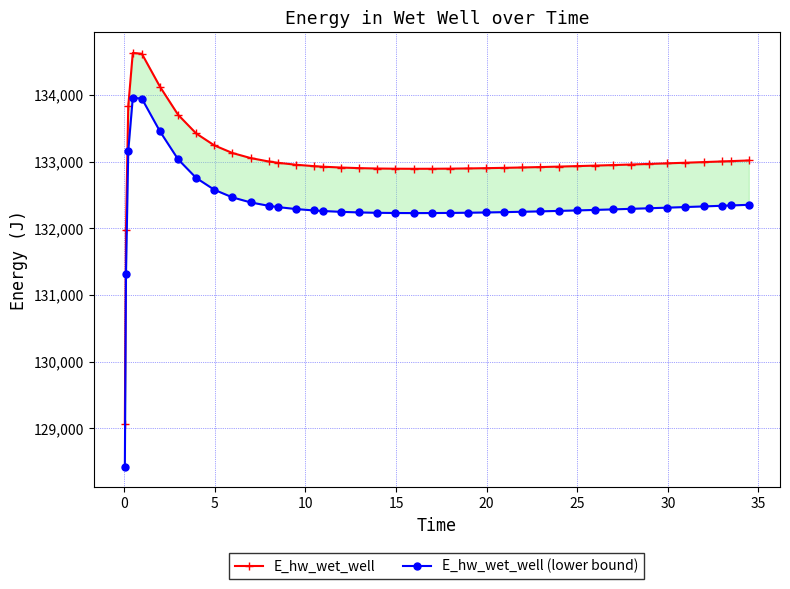

How many distinct data groups are displayed?

2